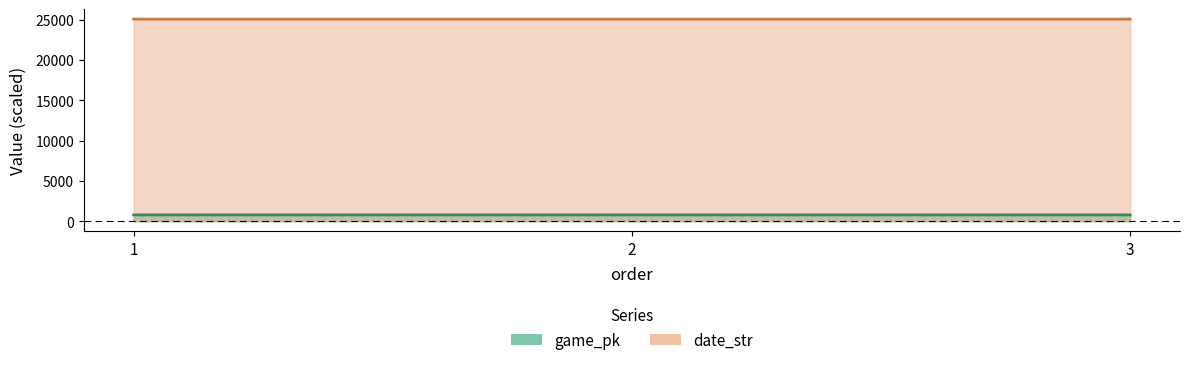

Reading left to right, list all the values displayed in this chart.

game_pk: 1=778.0	2=778.0	3=778.0
date_str: 1=25051.2	2=25051.1	3=25051.0